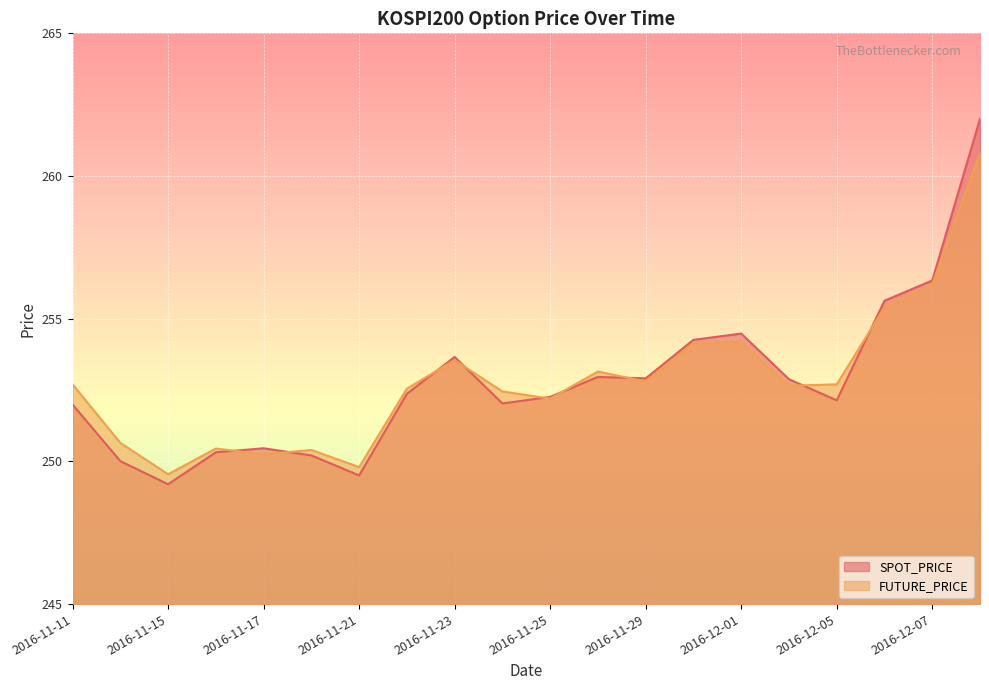

How many data points in FUTURE_PRICE are less than 252?

6